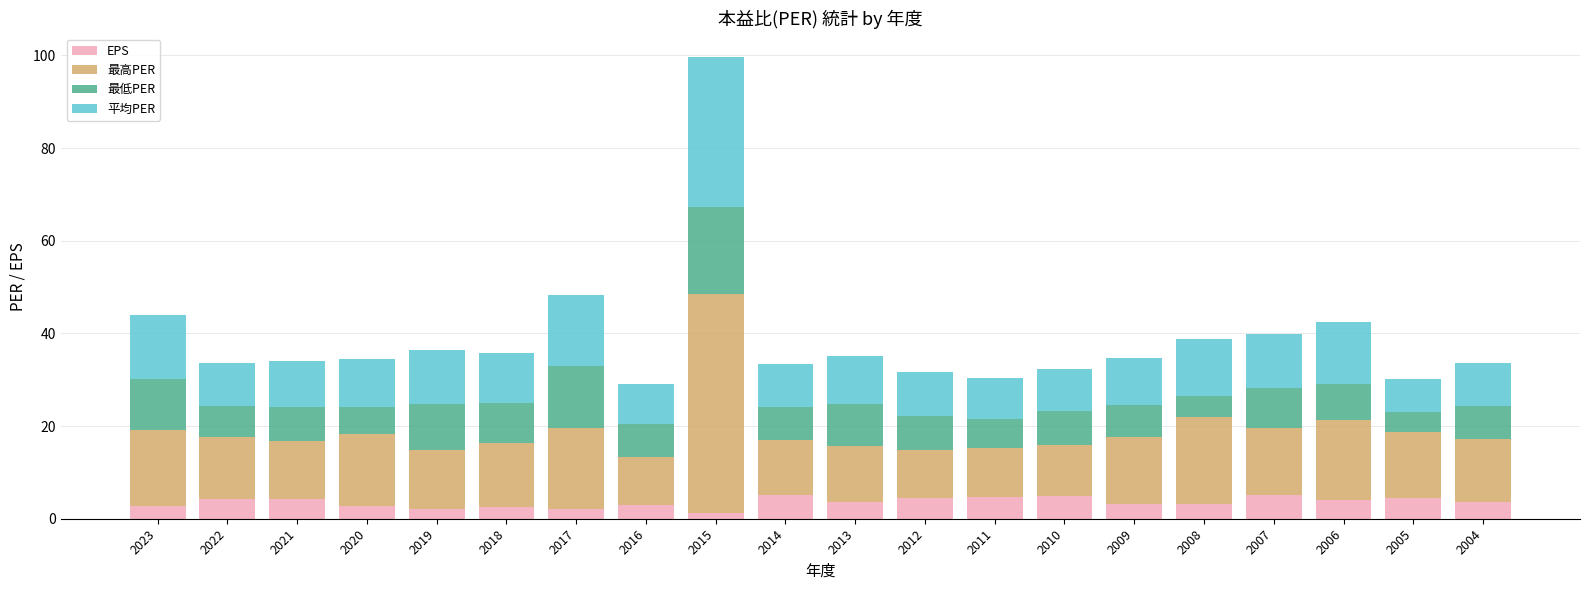

How many bars are there in total?

20